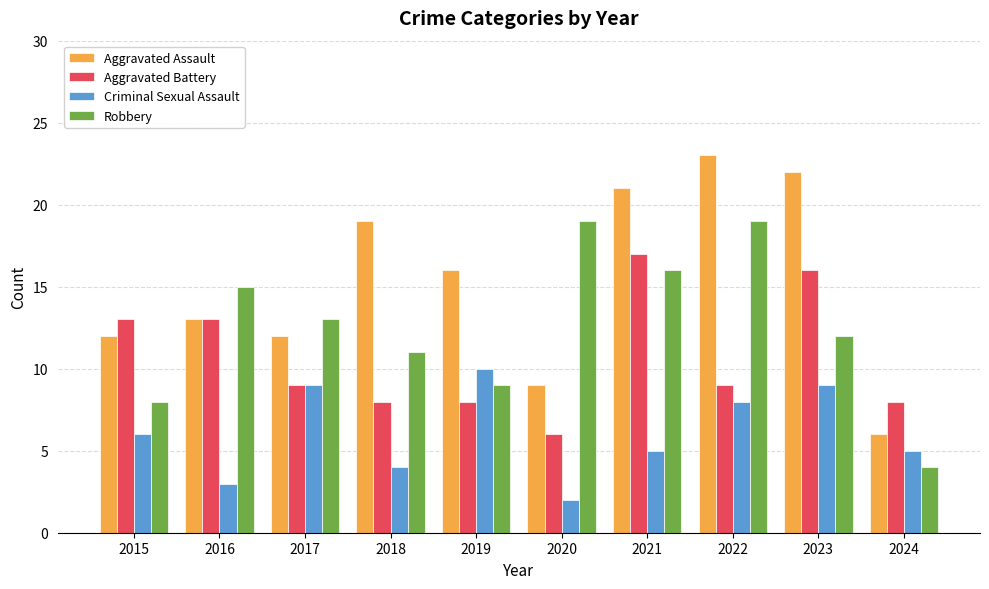

The value of Robbery at 2019 is 4. True or false?

False